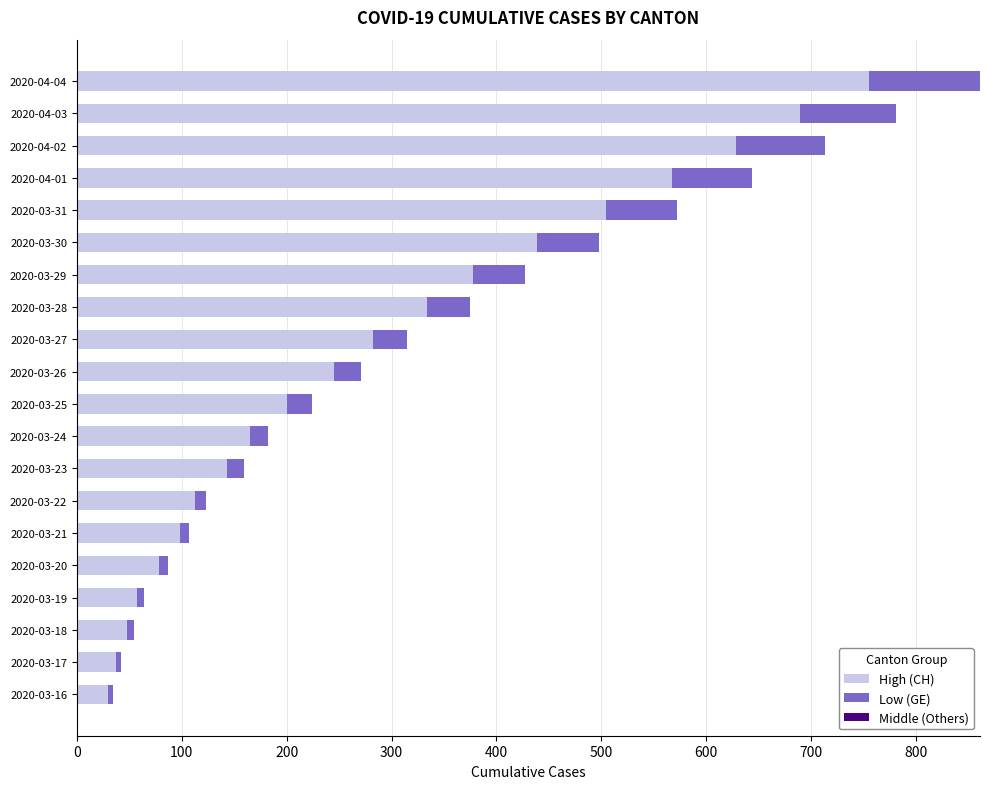

The value of High (CH) at 2020-03-29 is 658. True or false?

False